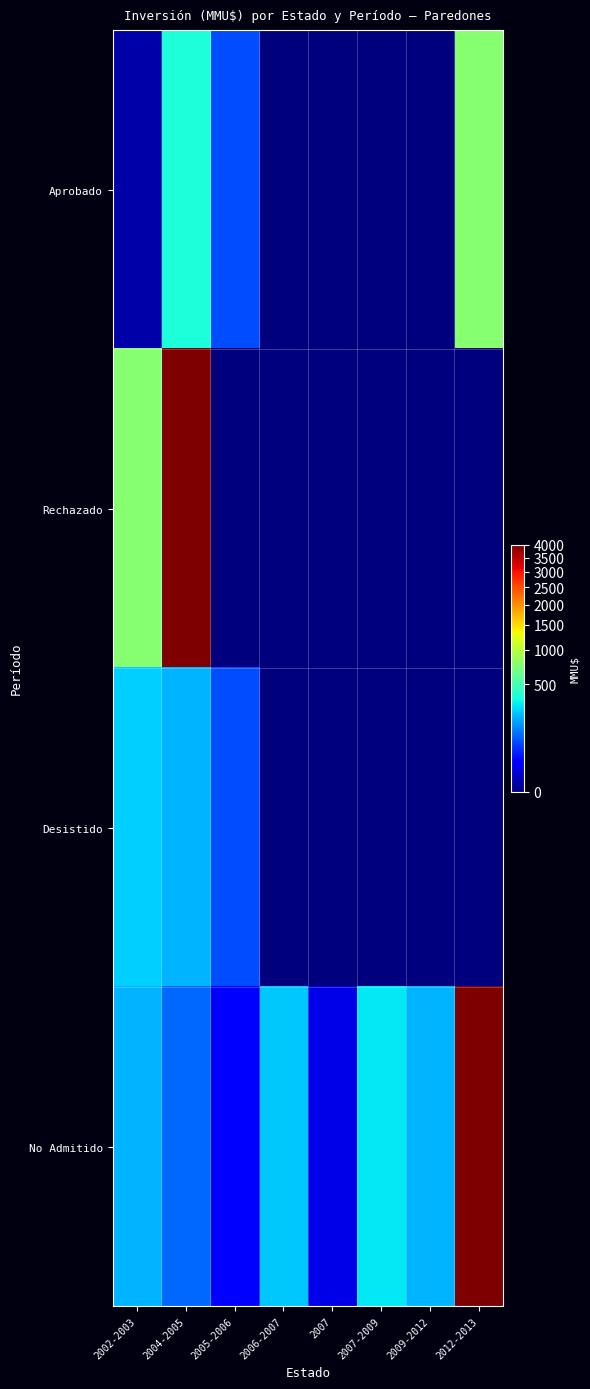

Which series has the widest spread of values?

Rechazado